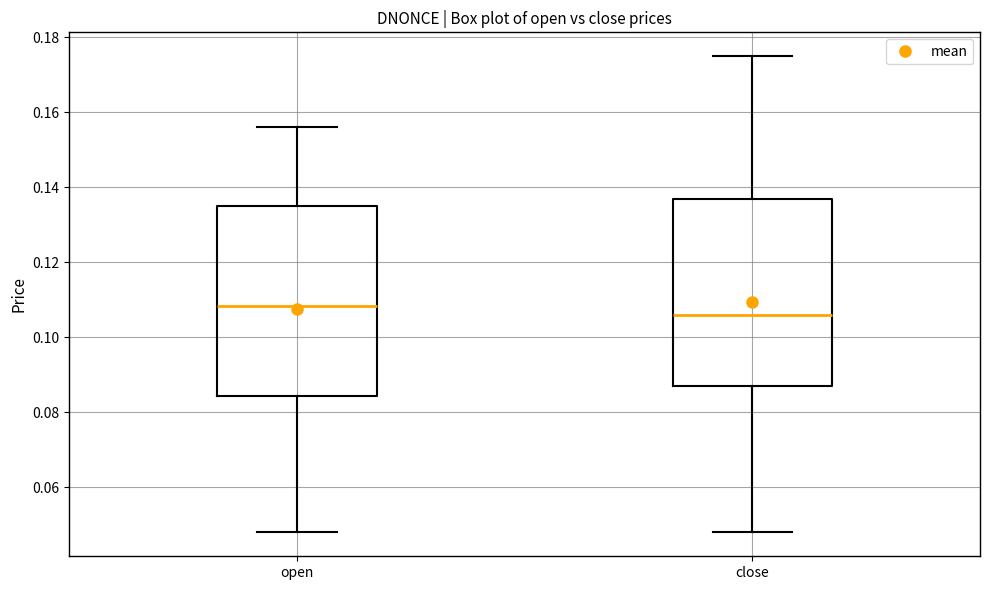

Which box's median line is the highest?

open